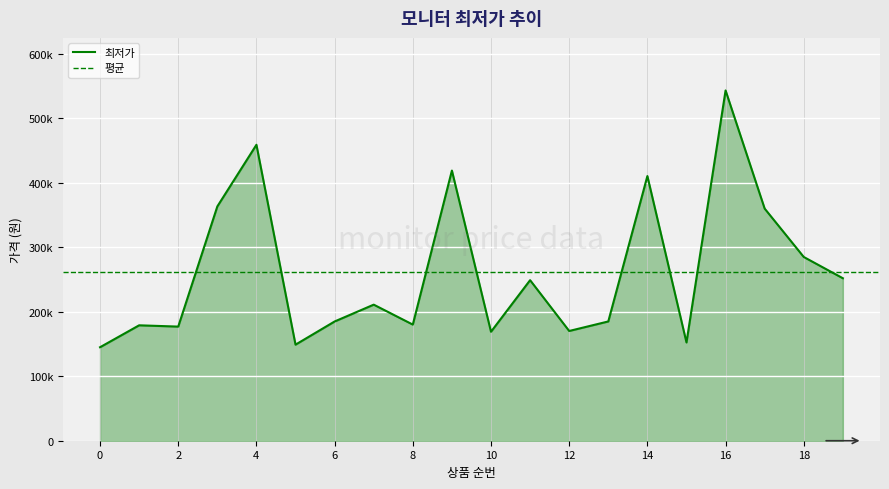

Which has a higher value, 13 or 14?

14